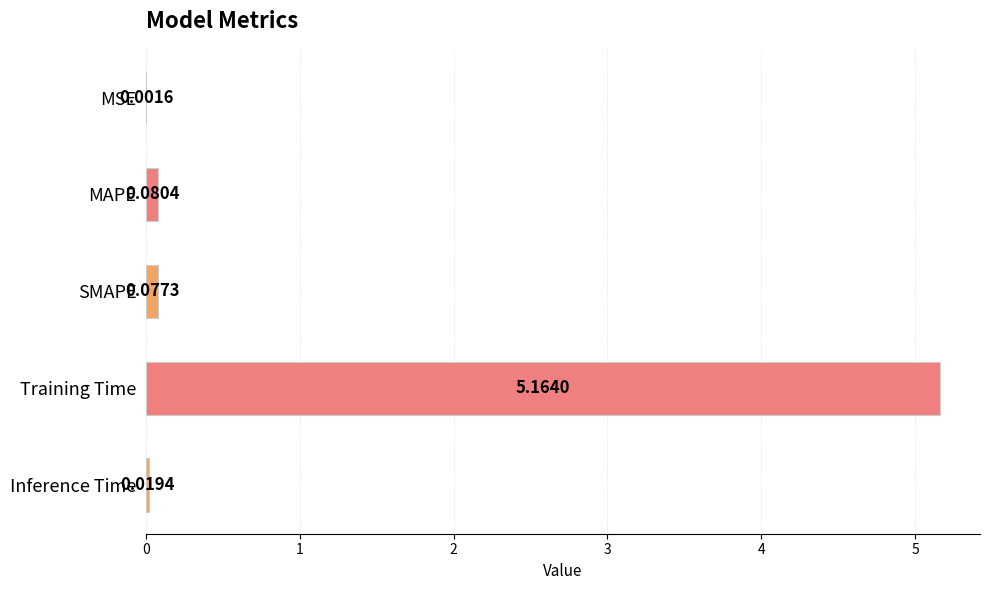

Where is the data nearest to the value 2?

MAPE